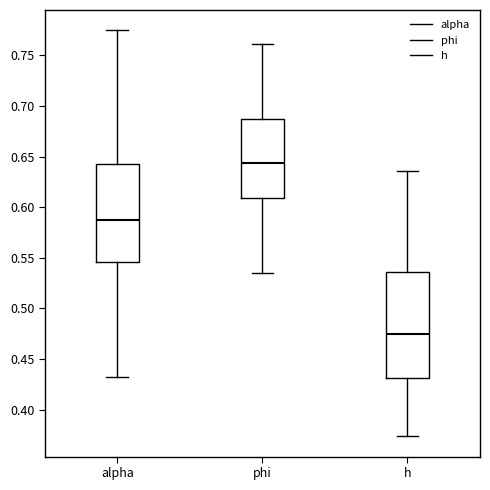

Reading left to right, read every box against the y-axis: the position of its median line, the range the box covers, and the ends of its whiskers. The values are not printed on the chart, so give them approximately, as read against the axis.

alpha: median 0.590, box 0.545 to 0.645, whiskers 0.430 to 0.775
phi: median 0.645, box 0.610 to 0.685, whiskers 0.535 to 0.760
h: median 0.475, box 0.430 to 0.535, whiskers 0.375 to 0.635